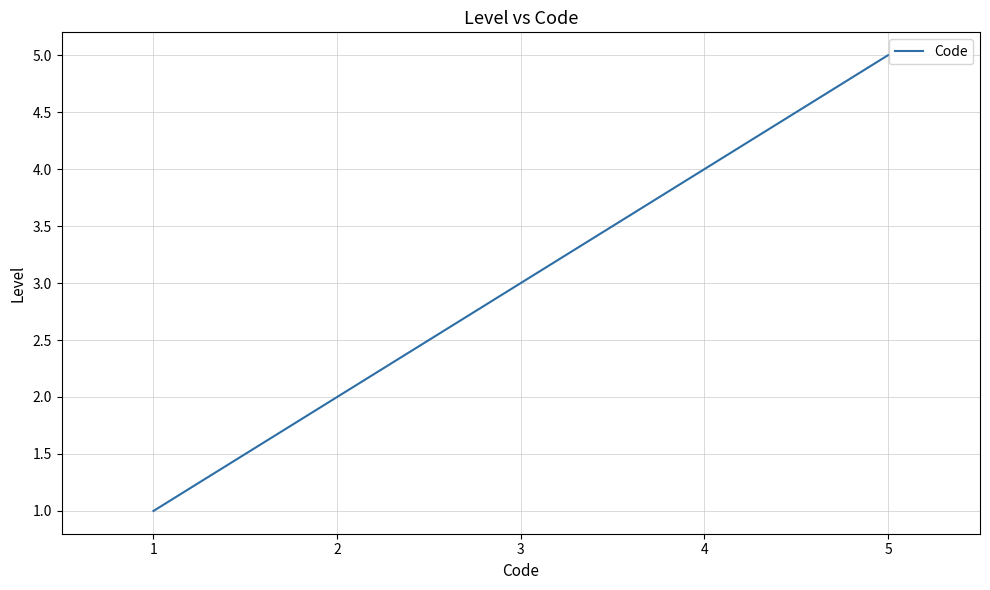

True or false: there are more than 2 points higher than both neighbors.

False